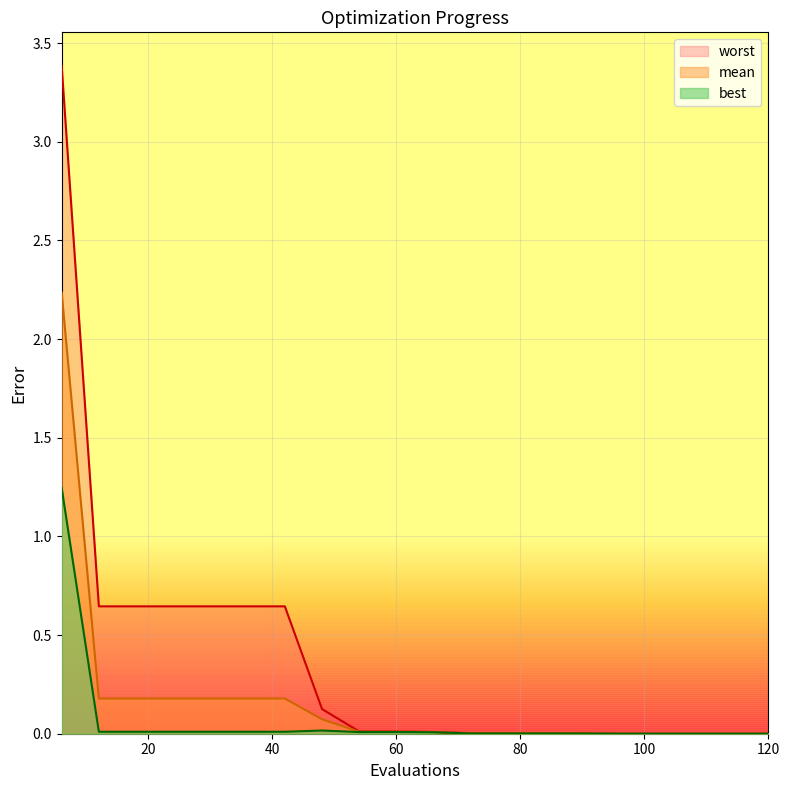

True or false: mean and worst intersect in this chart.

False